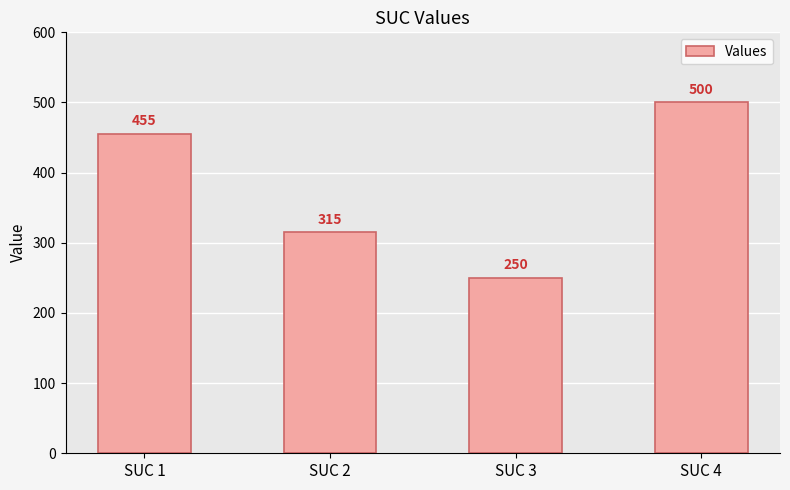

Read the value at SUC 3, to the nearest 10.

250